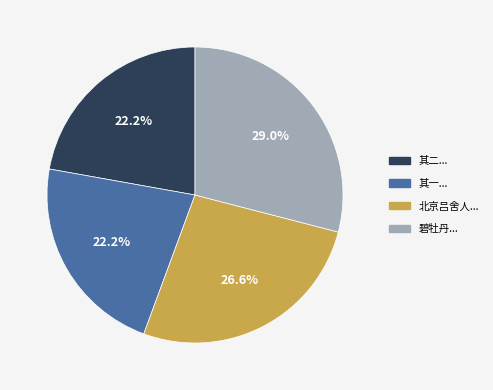

Rank the categories by value from lowest to highest.

北京吕舍人万乐子世宽明坤病目四十不肯娶遨游四方来访西樵将之藩府勉留住喷玉岩 其一, 北京吕舍人万乐子世宽明坤病目四十不肯娶遨游四方来访西樵将之藩府勉留住喷玉岩 其二, 北京吕舍人万乐子世宽明坤病目四十不肯娶遨游四方来访西樵将之藩府勉留住喷玉岩, 碧牡丹 自锡山却返武林，朋辈招邀，勉留十日，劳歌未已，重赋短章